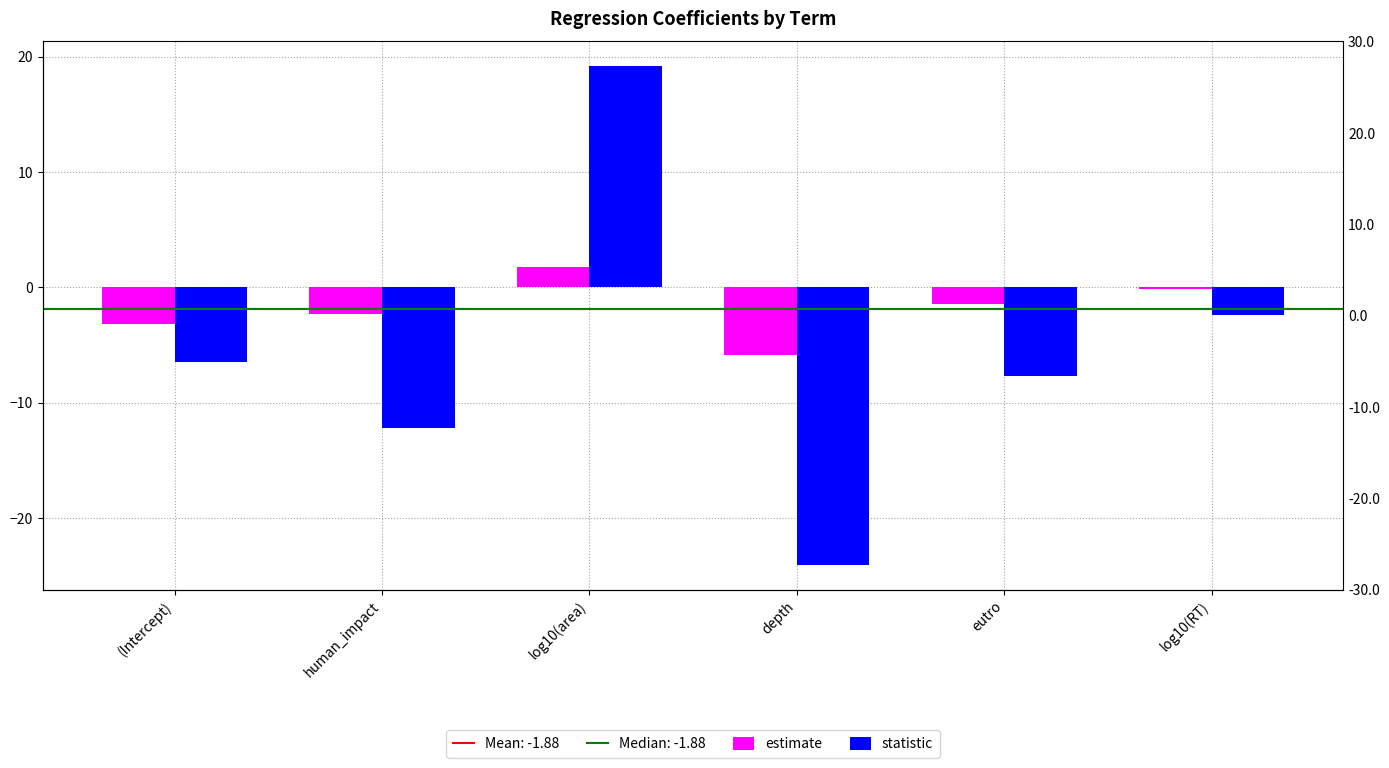

List the labels in order of estimate value, largest first.

log10(area), log10(RT), eutro, human_impact, (Intercept), depth